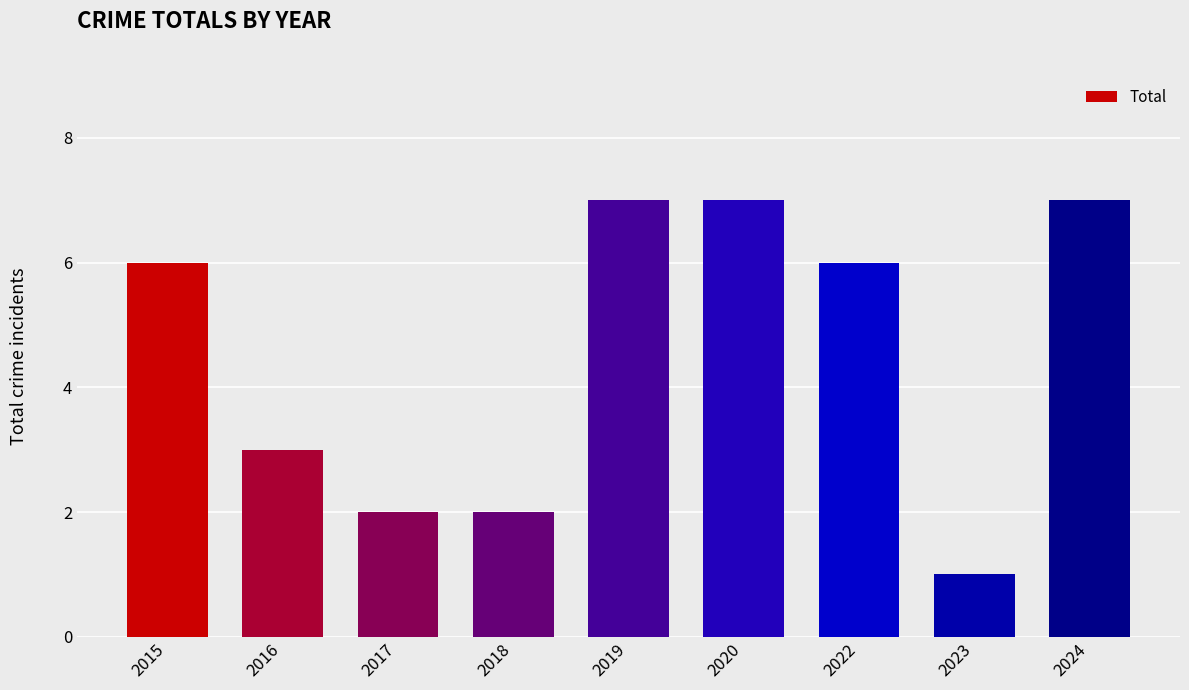

How many values are between 2 and 7?

8